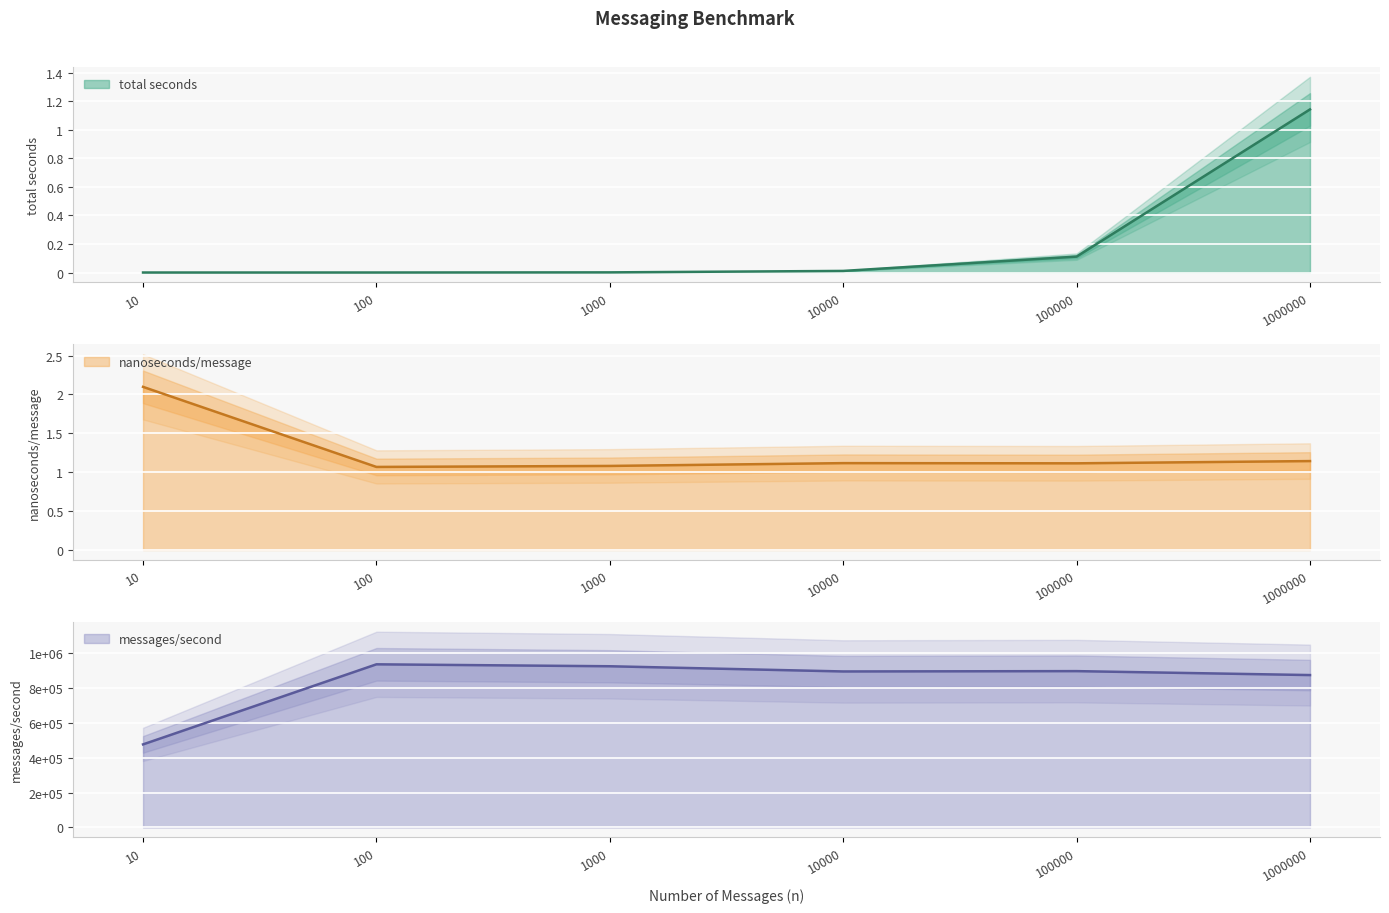

Reading left to right, what are all the values shown in this chart?

total seconds: 0.0	0.0	0.0	0.0	0.1	1.1
nanoseconds/message: 2.1	1.1	1.1	1.1	1.1	1.1
messages/second: 476625.0	936228.0	925078.0	895243.0	897156.0	874508.0